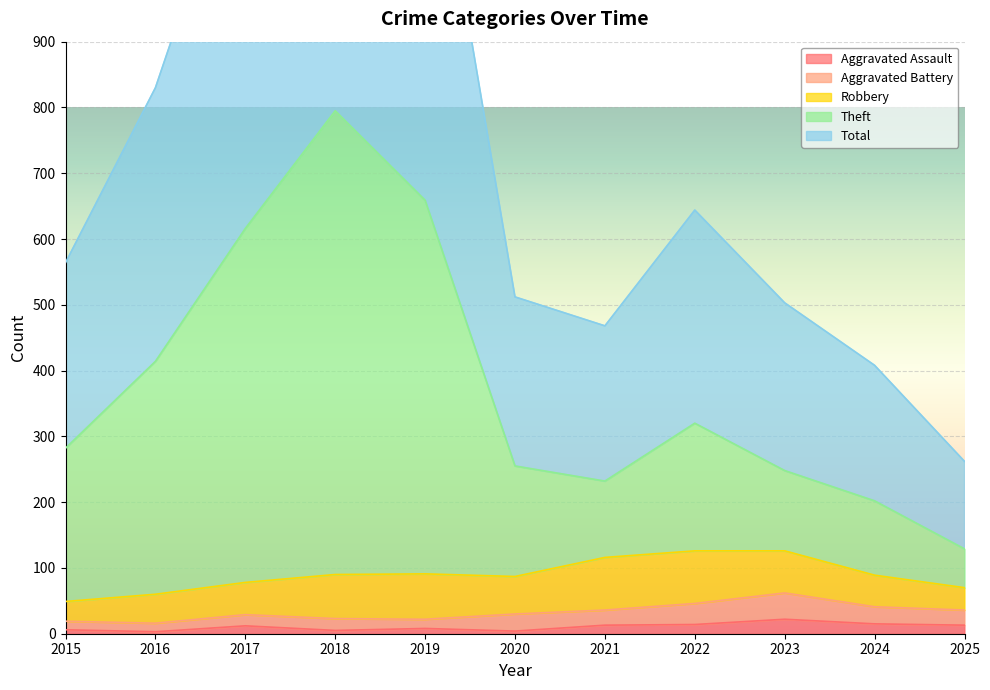

True or false: Aggravated Assault has a value of 8 at 2019.

True